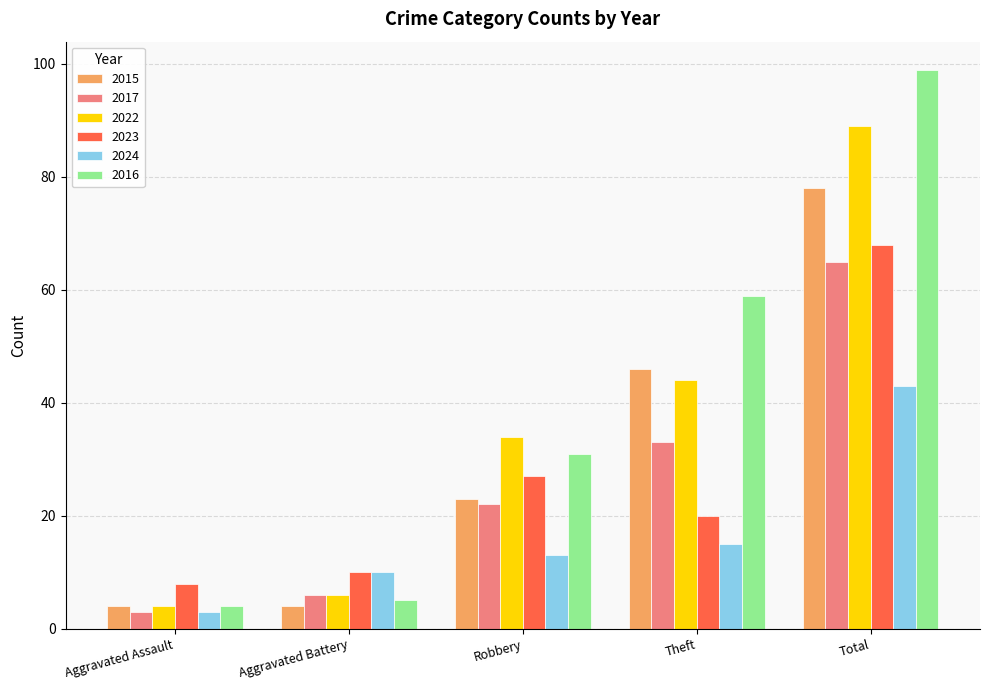

What is the minimum value for 2017?

3